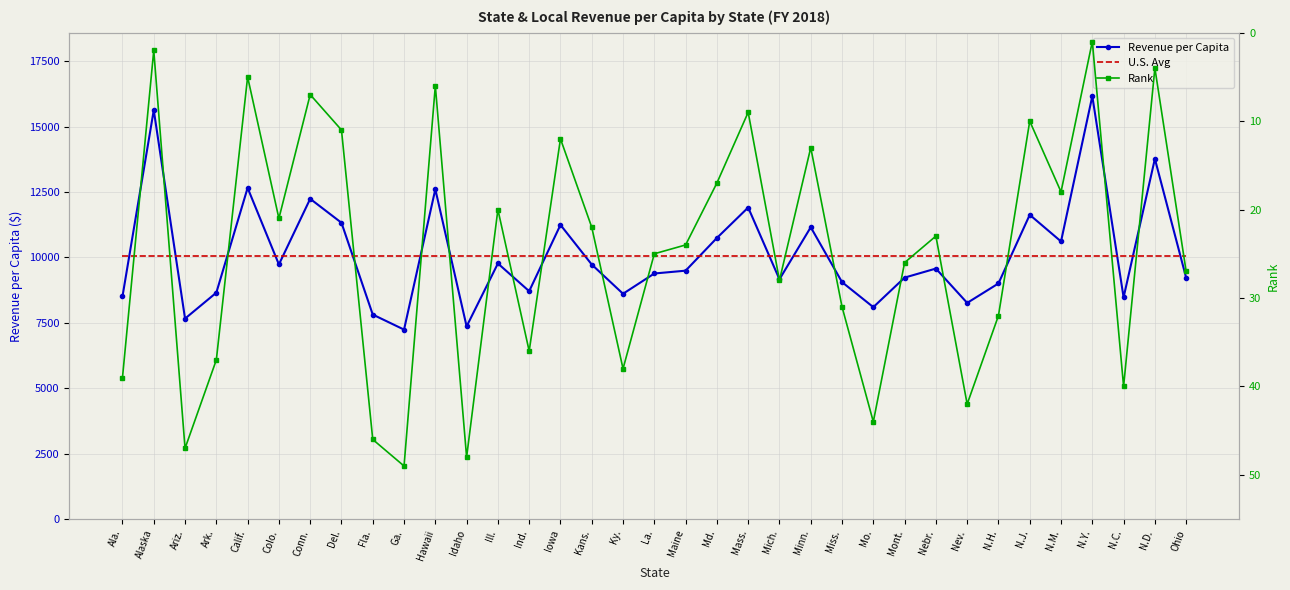

How many values in the Rank series exceed 24?

17